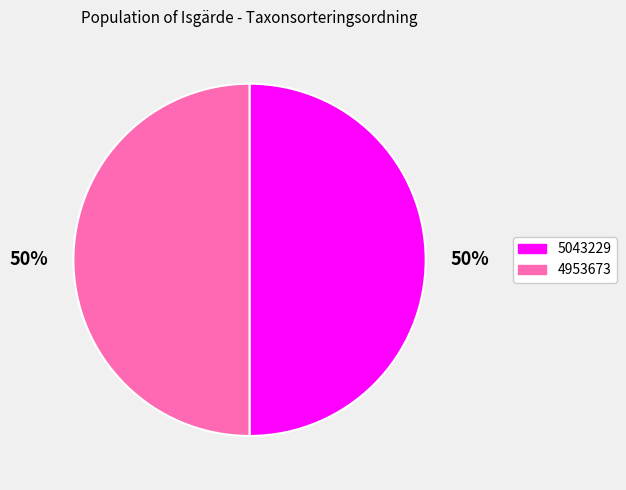

To the nearest percent, what portion does 5043229 represent?

50%